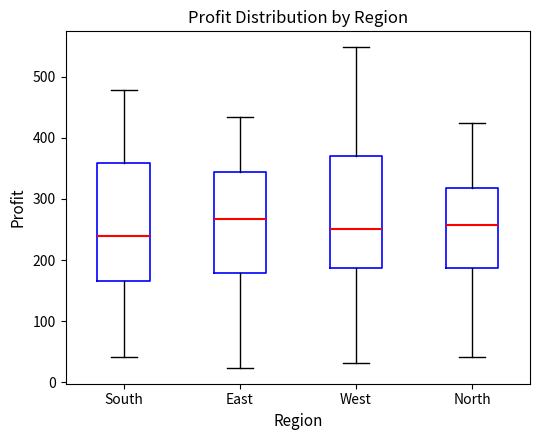

Comparing the boxes themselves (not the whiskers), which one is the tallest?

South